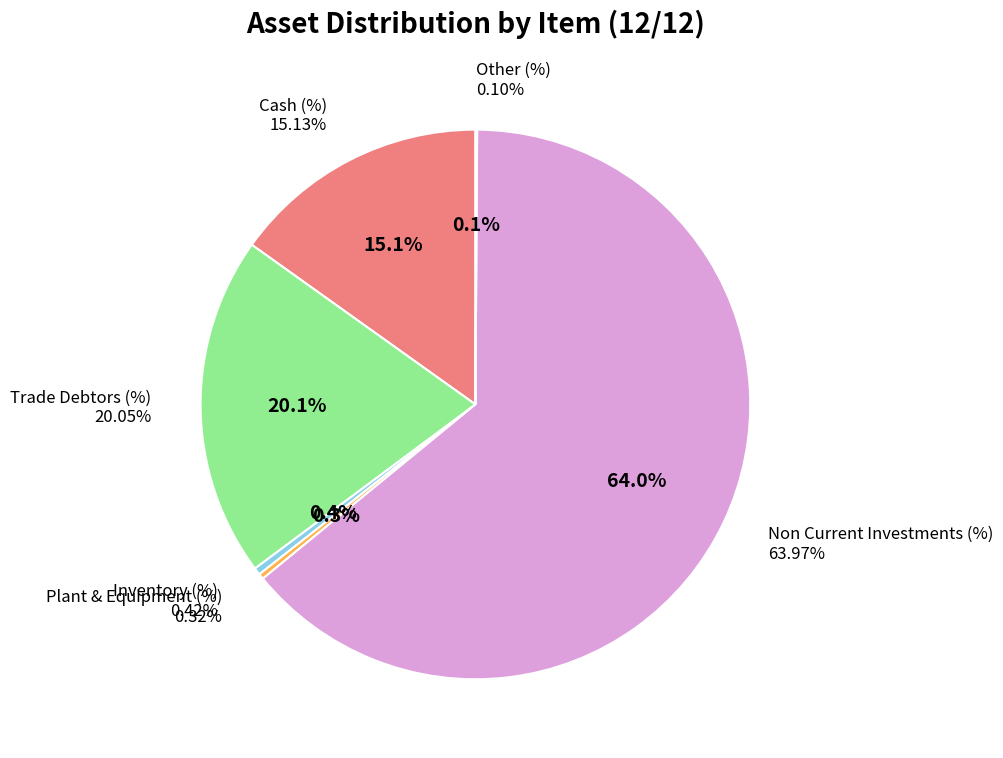

Which slice is the smallest?

Other (%)